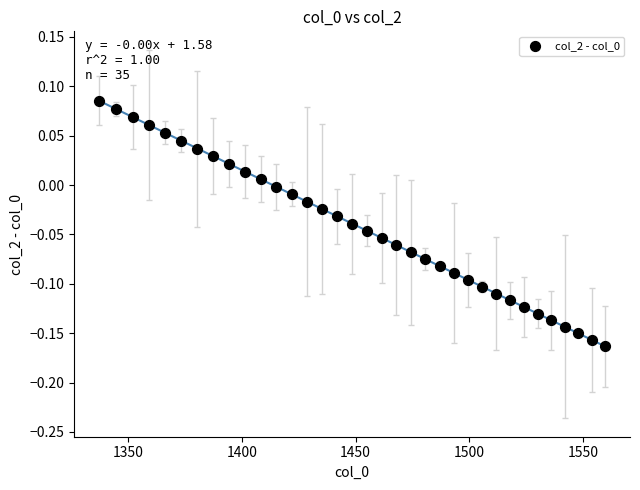

What is the range of X values (max minus min)?

222.3